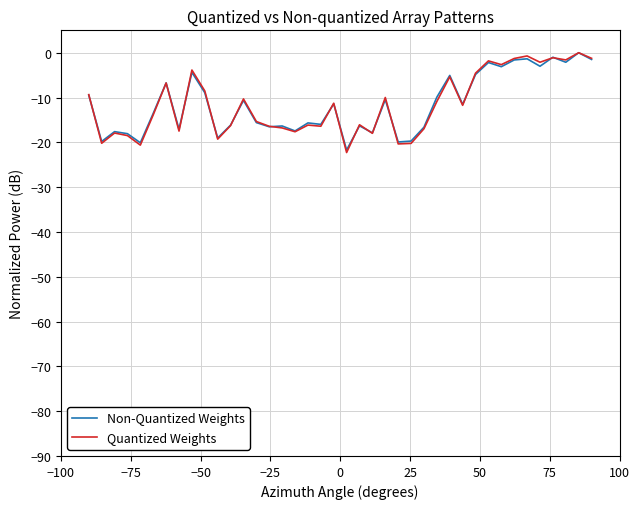

What are all the series names shown in the legend?

Non-Quantized Weights, Quantized Weights